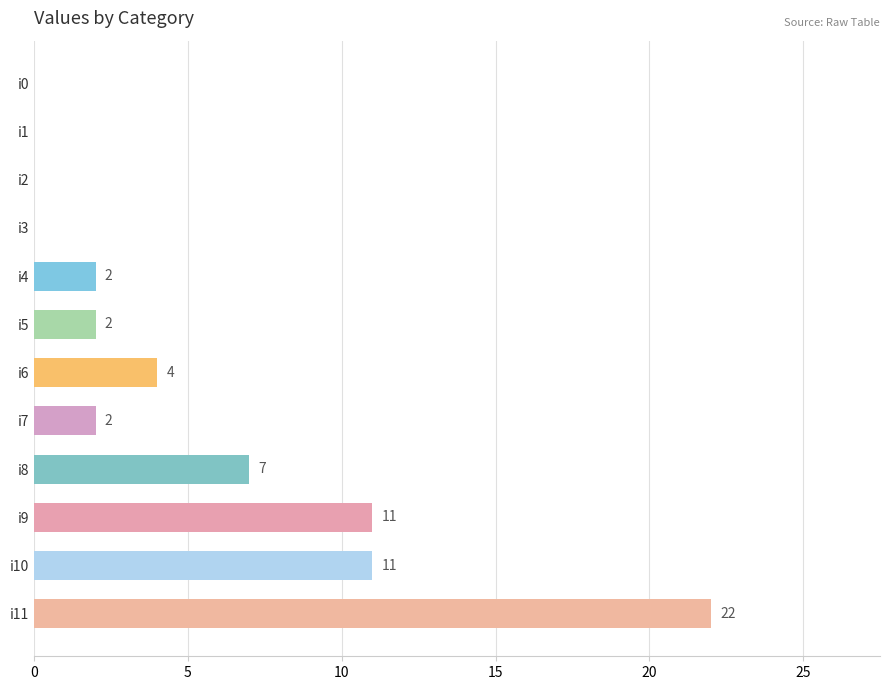

What value does the data have at i9, to the nearest 10?

10